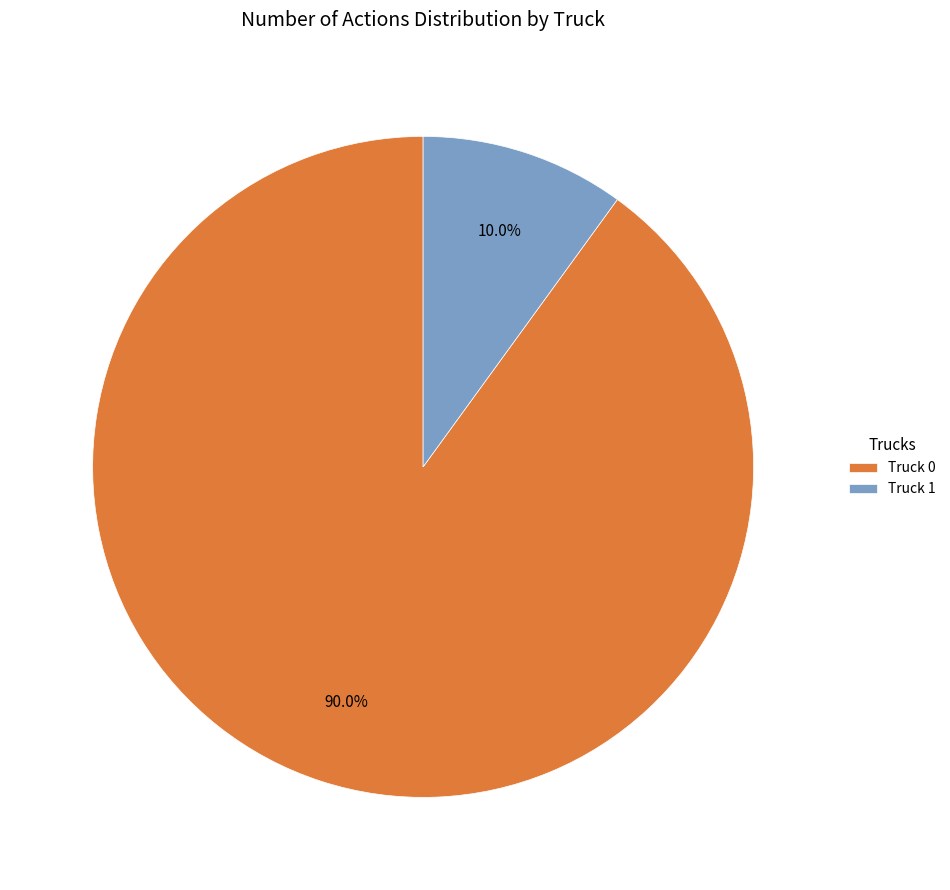

The Truck 0 slice represents 99% of the pie. True or false?

False